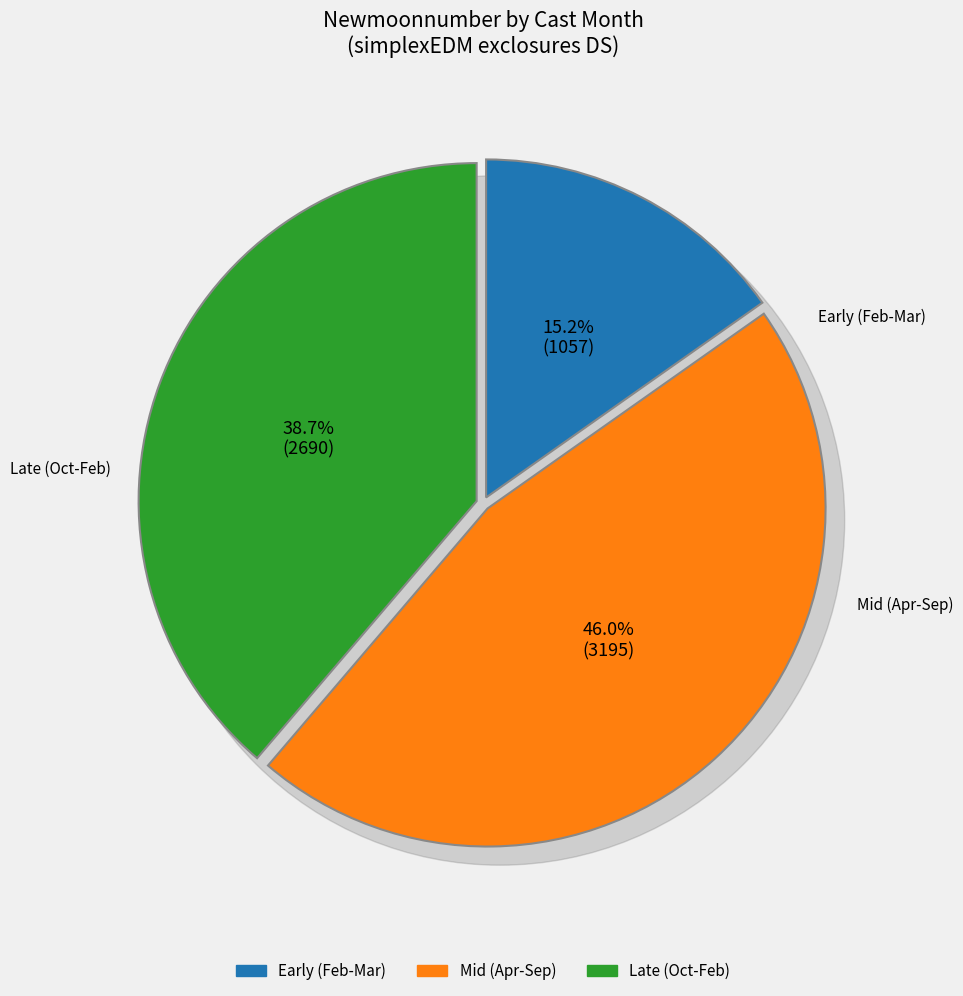

Does any single category account for the majority?

No